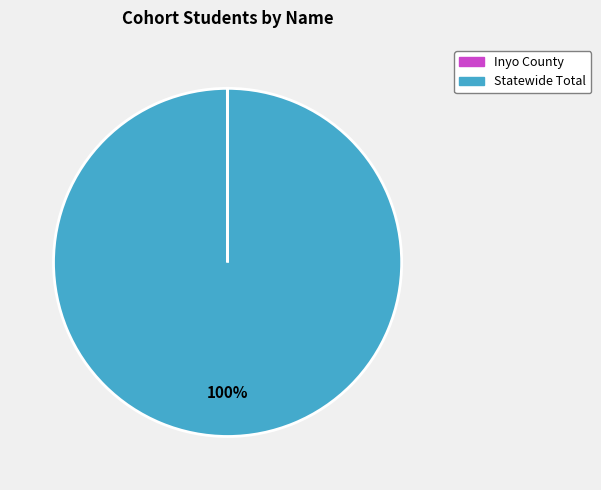

Which slice is the largest?

Statewide Total